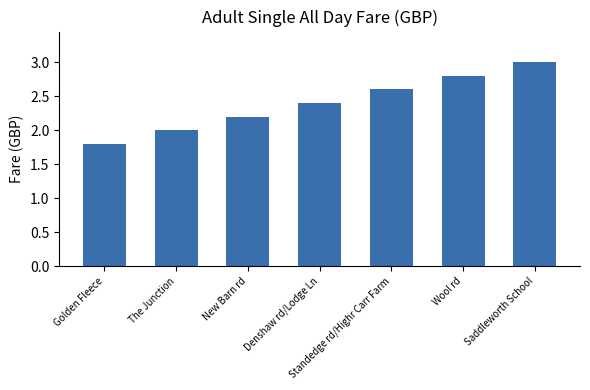

Reading left to right, transcribe all the data shown in this chart.

1.8	2.0	2.2	2.4	2.6	2.8	3.0